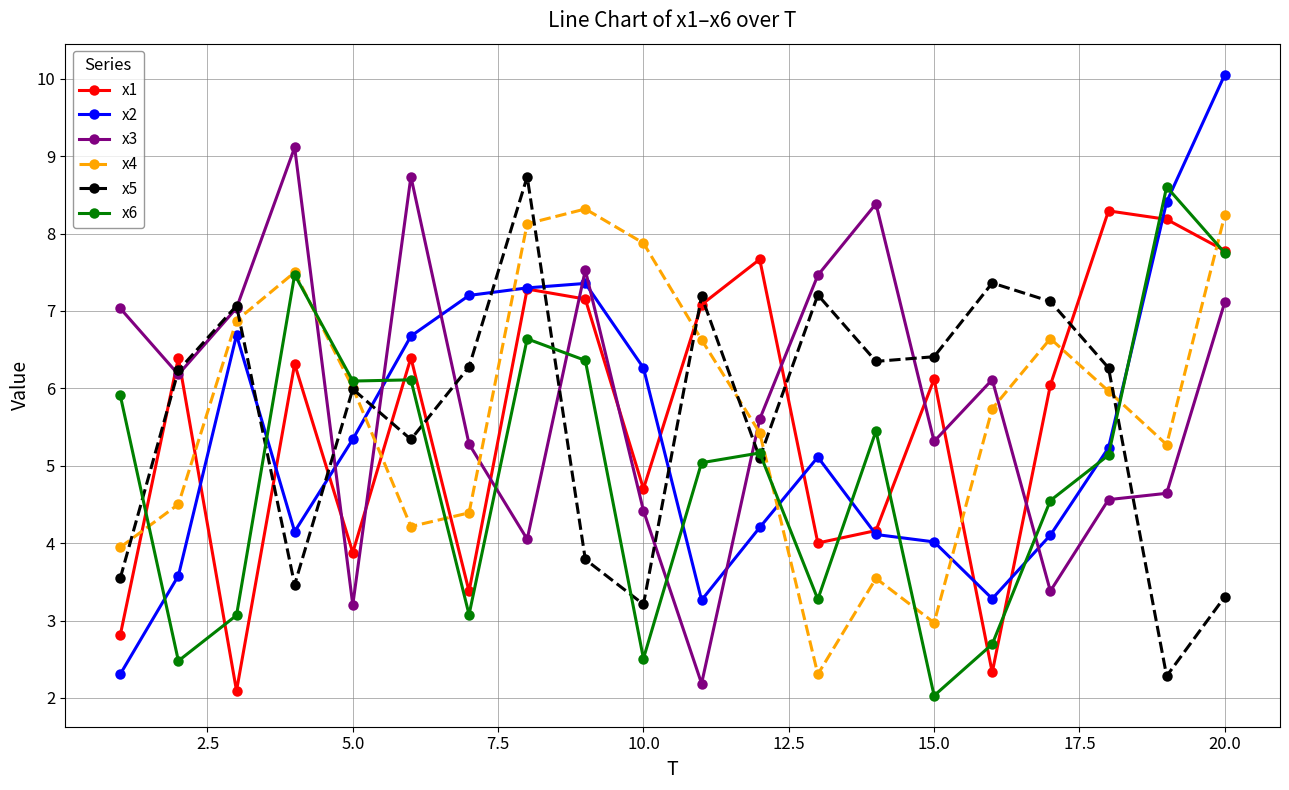

Which series has the largest range (max minus min)?

x2